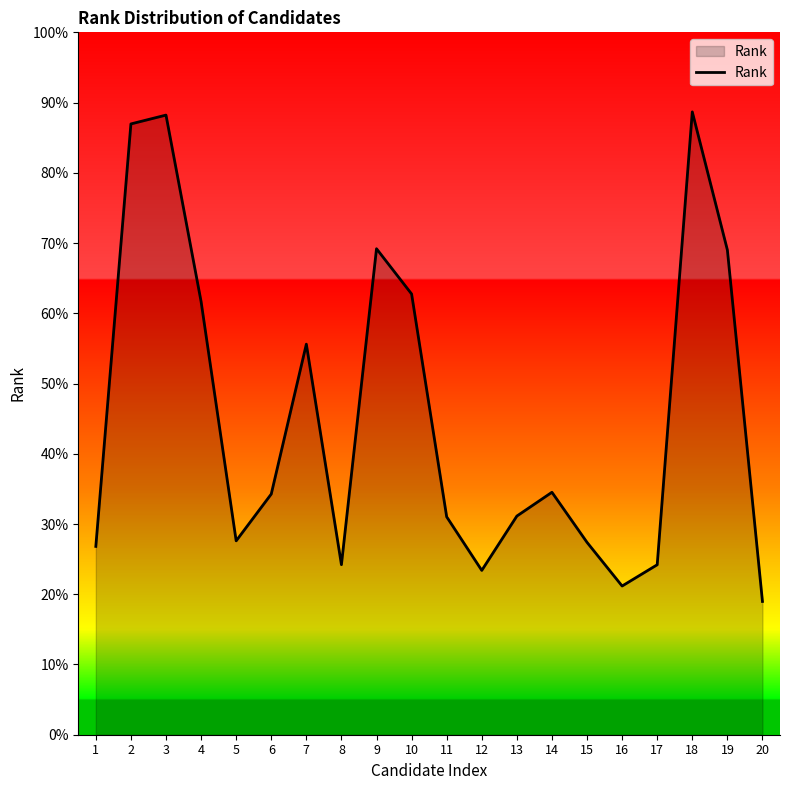

Rank the categories by value from lowest to highest.

20, 16, 12, 17, 8, 1, 15, 5, 11, 13, 6, 14, 7, 4, 10, 19, 9, 2, 3, 18